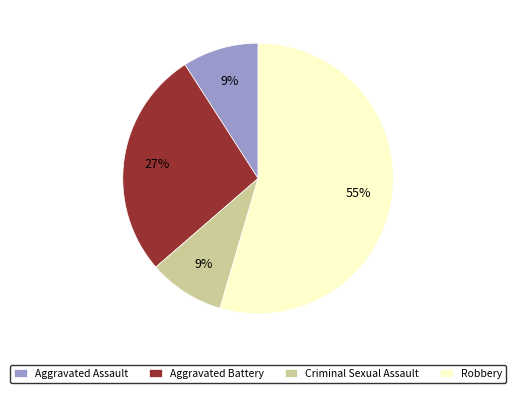

Do Aggravated Assault and Robbery together represent more than half of the pie?

Yes